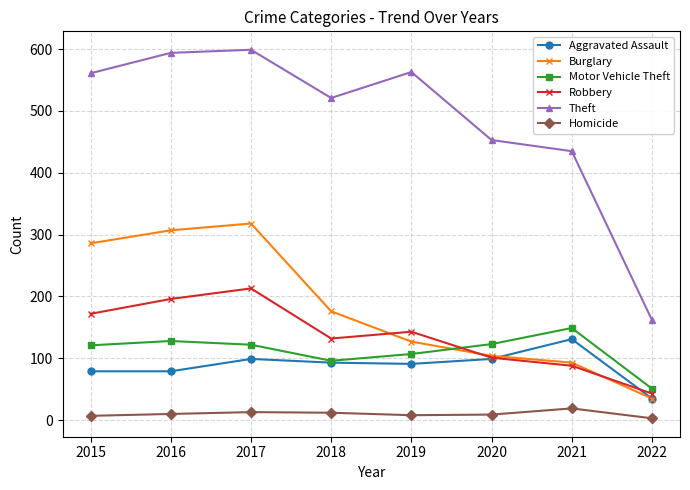

What is the total value across all series at 2021?

915